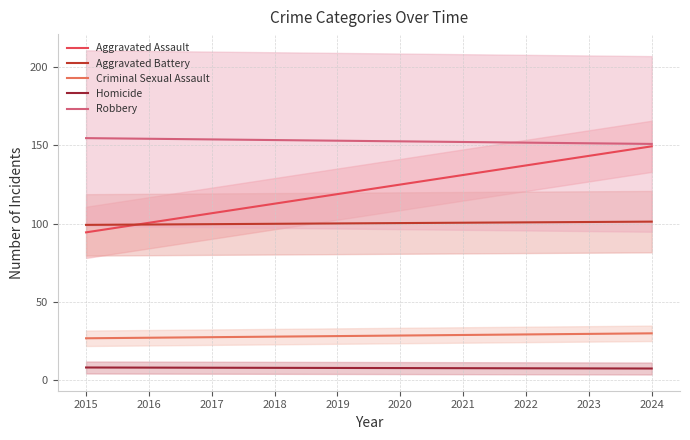

What is the greatest value displayed?

154.7